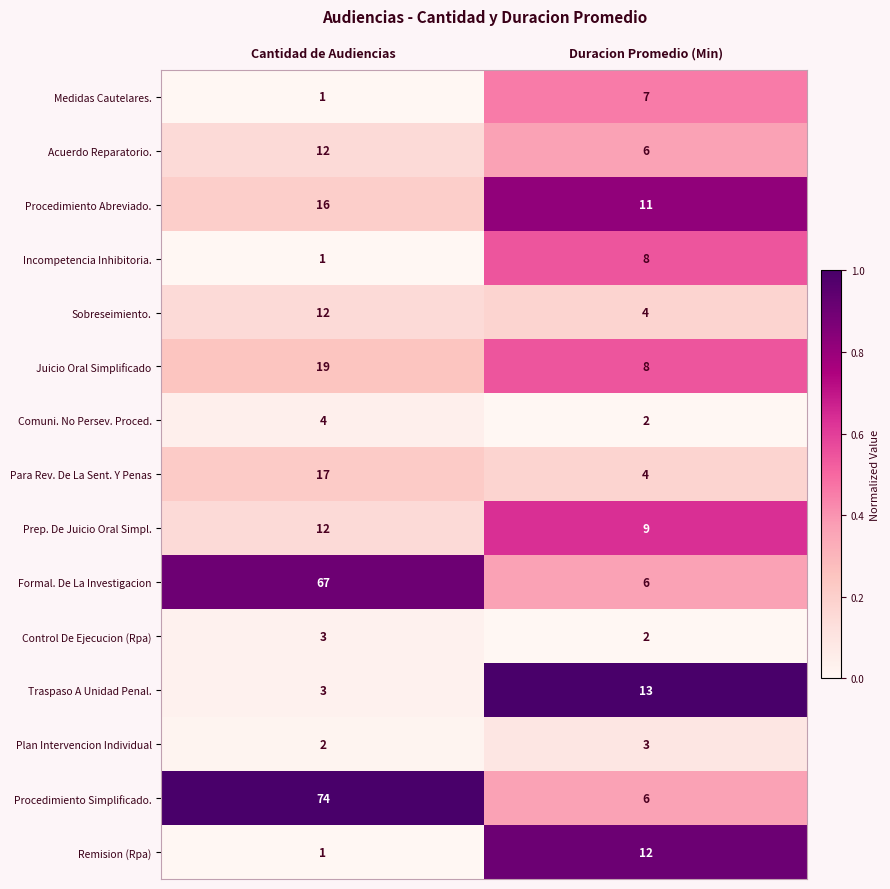

True or false: Juicio Oral Simplificado has a value of 12 at Duracion Promedio (Min).

False